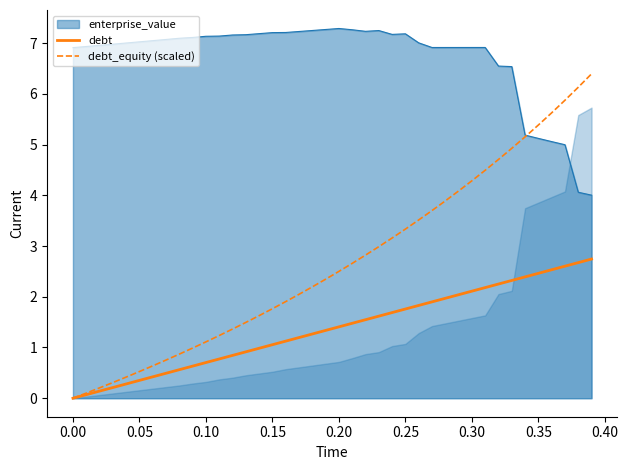

True or false: enterprise_value and debt intersect in this chart.

False